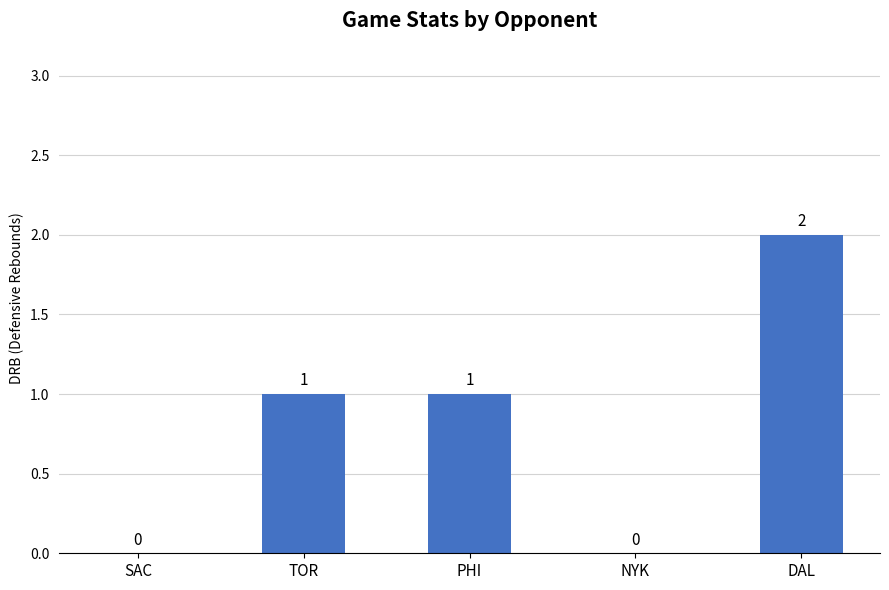

The chart shows a value of 0 at SAC. True or false?

True